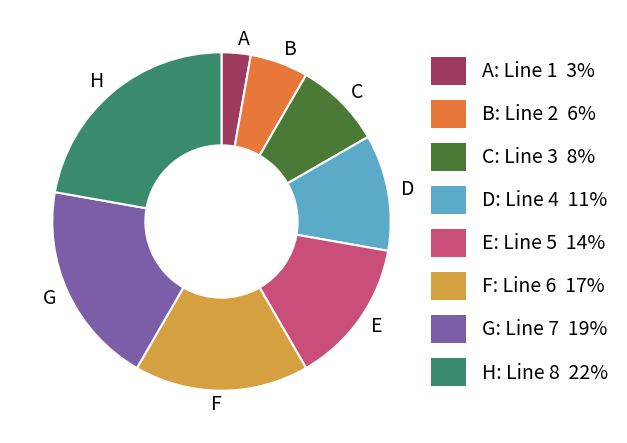

Between D and H, which is larger?

H